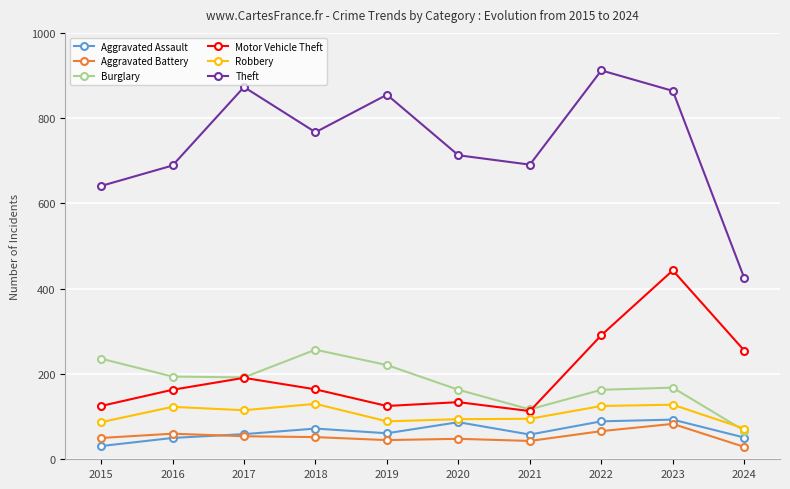

How many lines are shown in the chart?

6